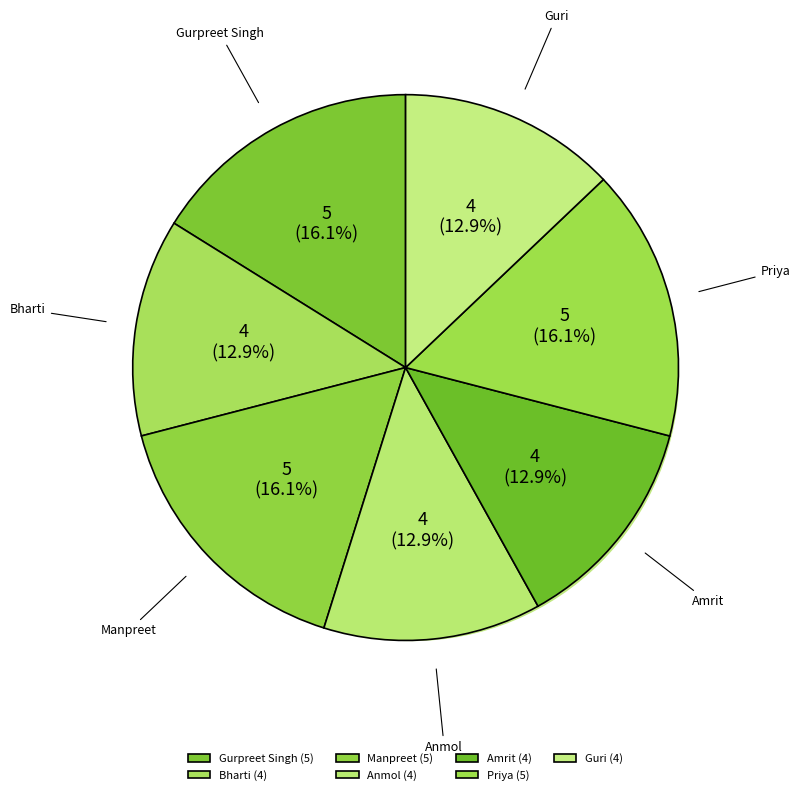

Which category has the smallest portion of the pie?

Bharti